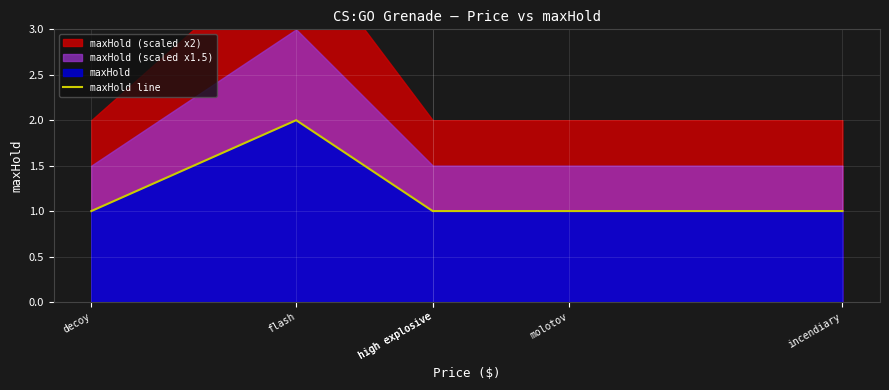

Is it true that the value at high explosive is 1?

True